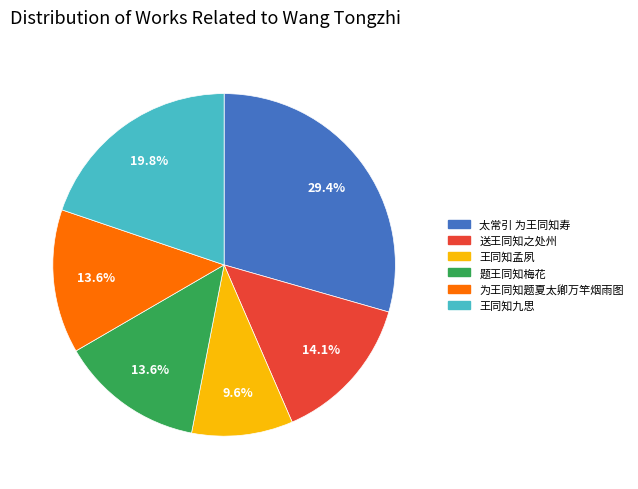

Which category has the smallest portion of the pie?

王同知孟夙